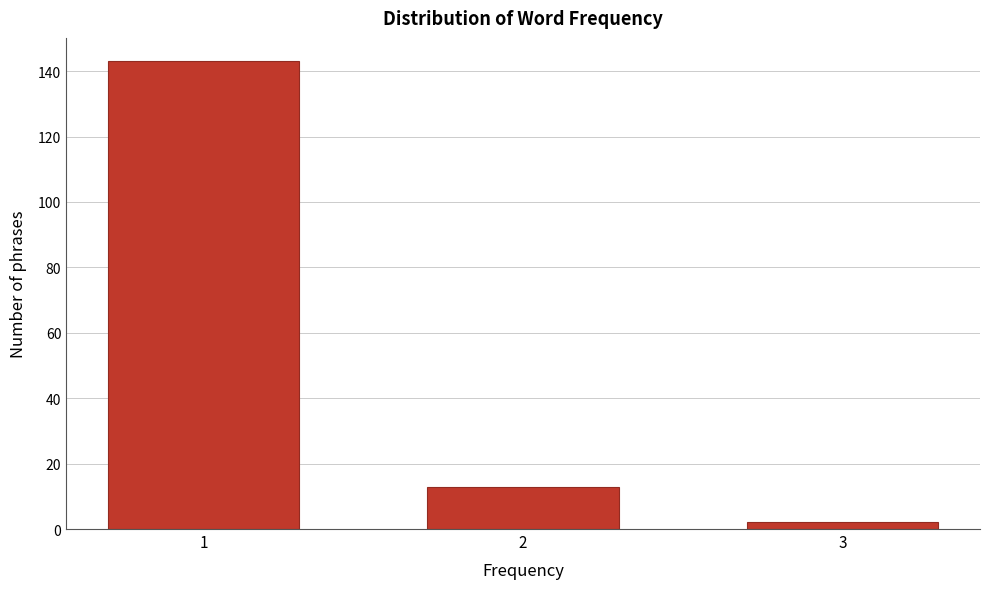

Reading right to left, transcribe all the data shown in this chart.

3=2	2=13	1=143